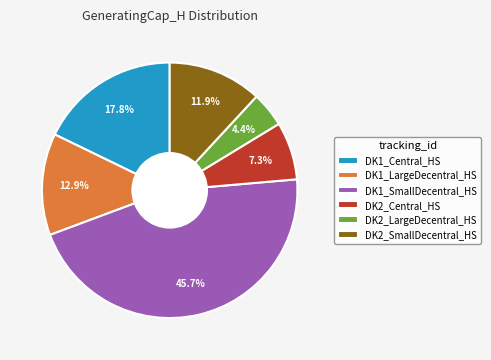

Does DK2_Central_HS represent more than half of the total?

No